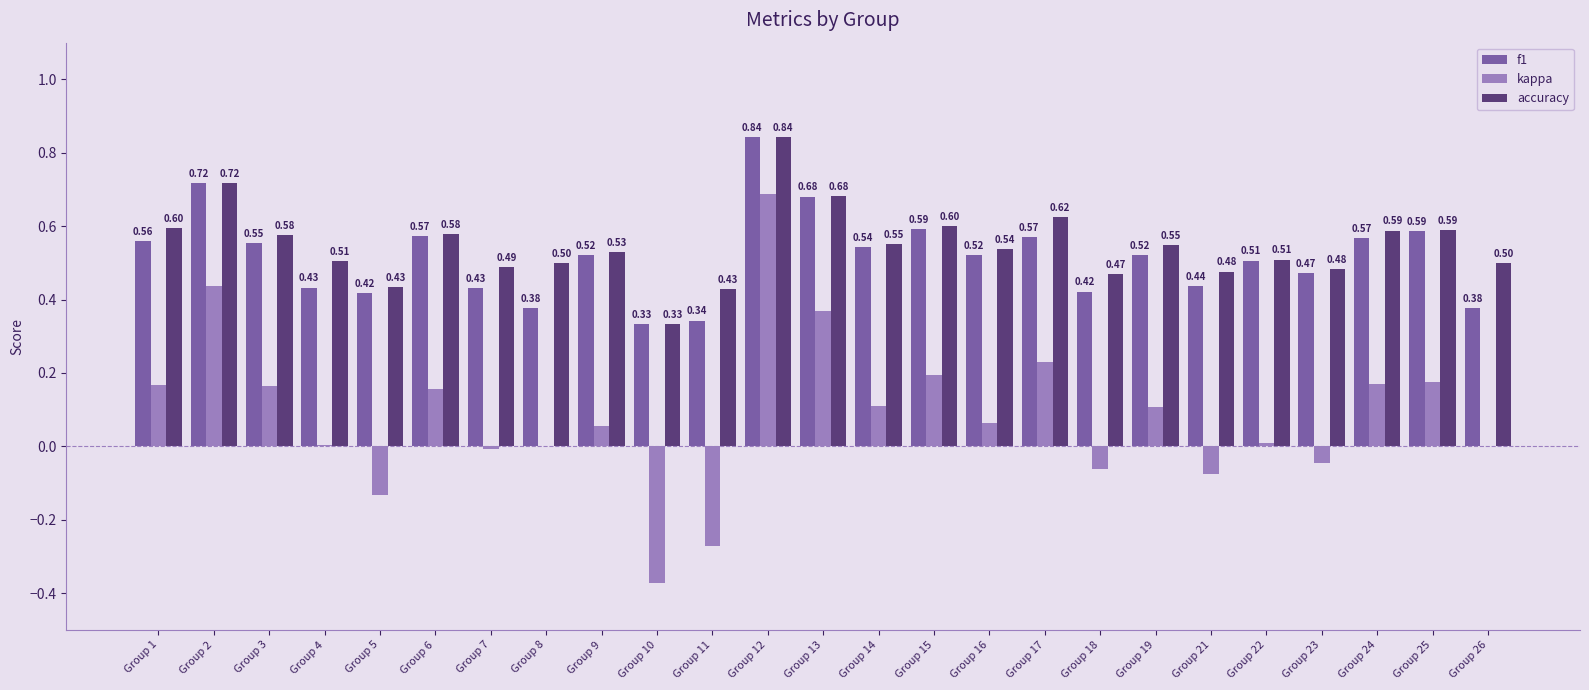

The f1 series shows 0.6 at Group 18. True or false?

False